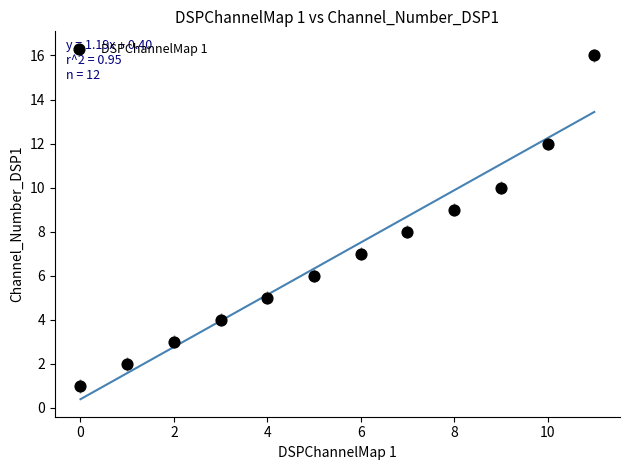

What is the average Y value?

7